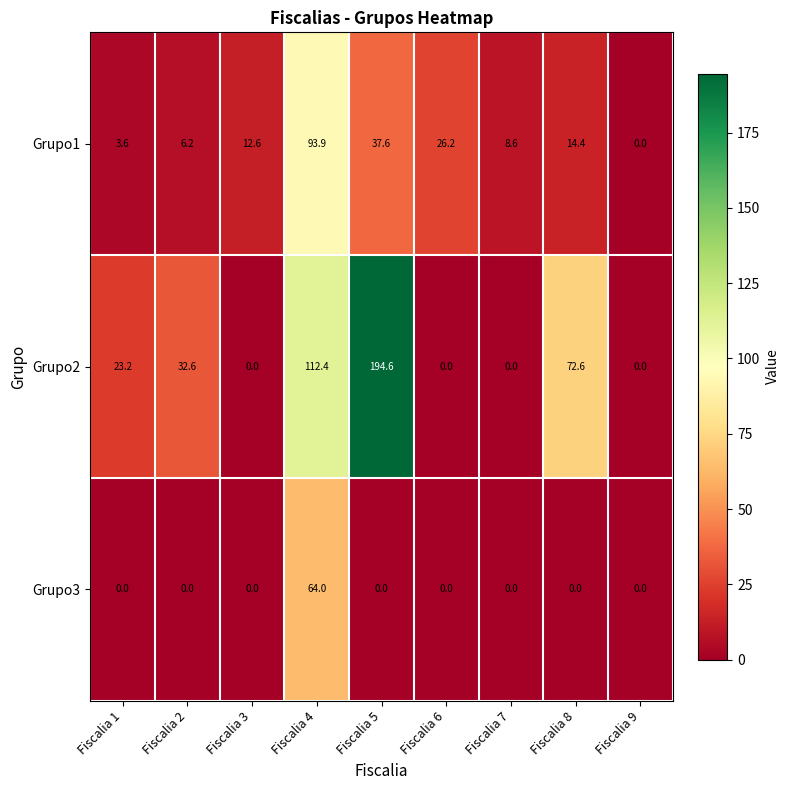

What is the maximum value for Grupo1?

93.9